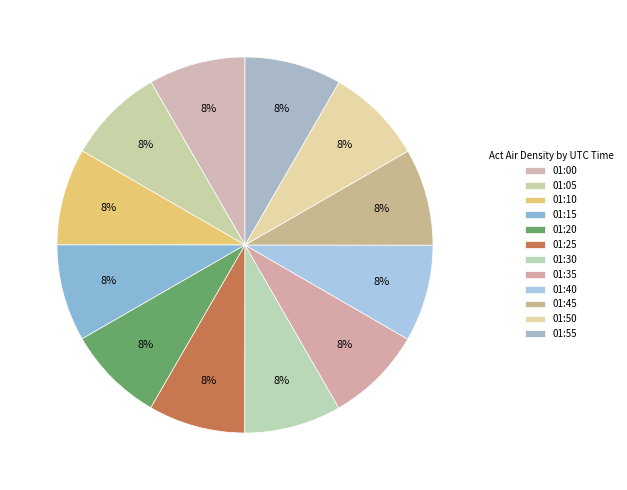

To the nearest percent, what portion does 01:45 represent?

8%